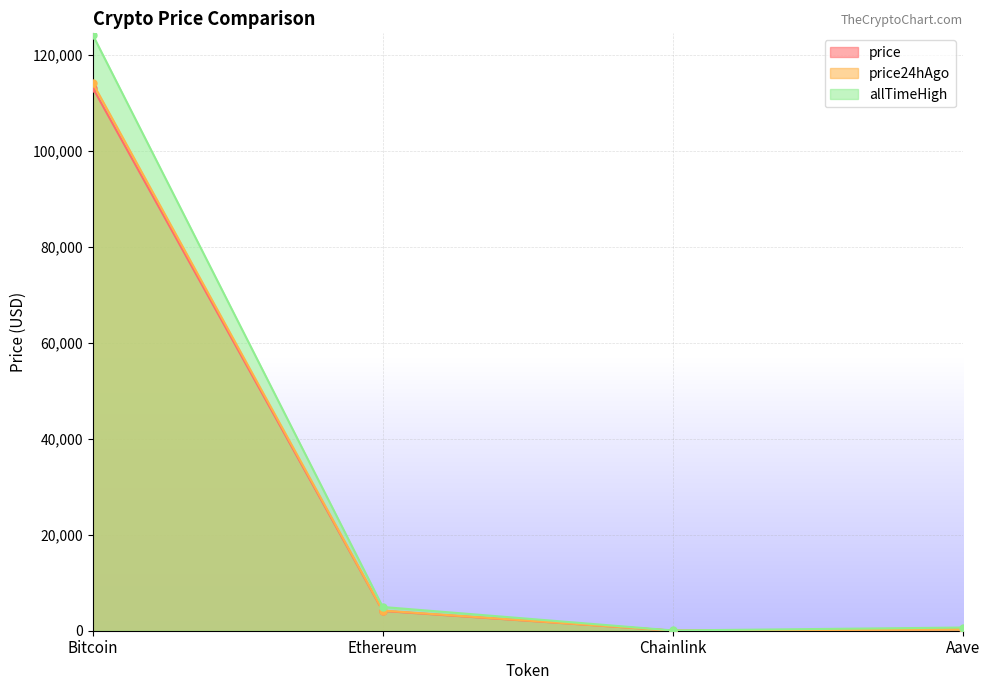

Is it true that allTimeHigh equals 4946.1 at Ethereum?

True